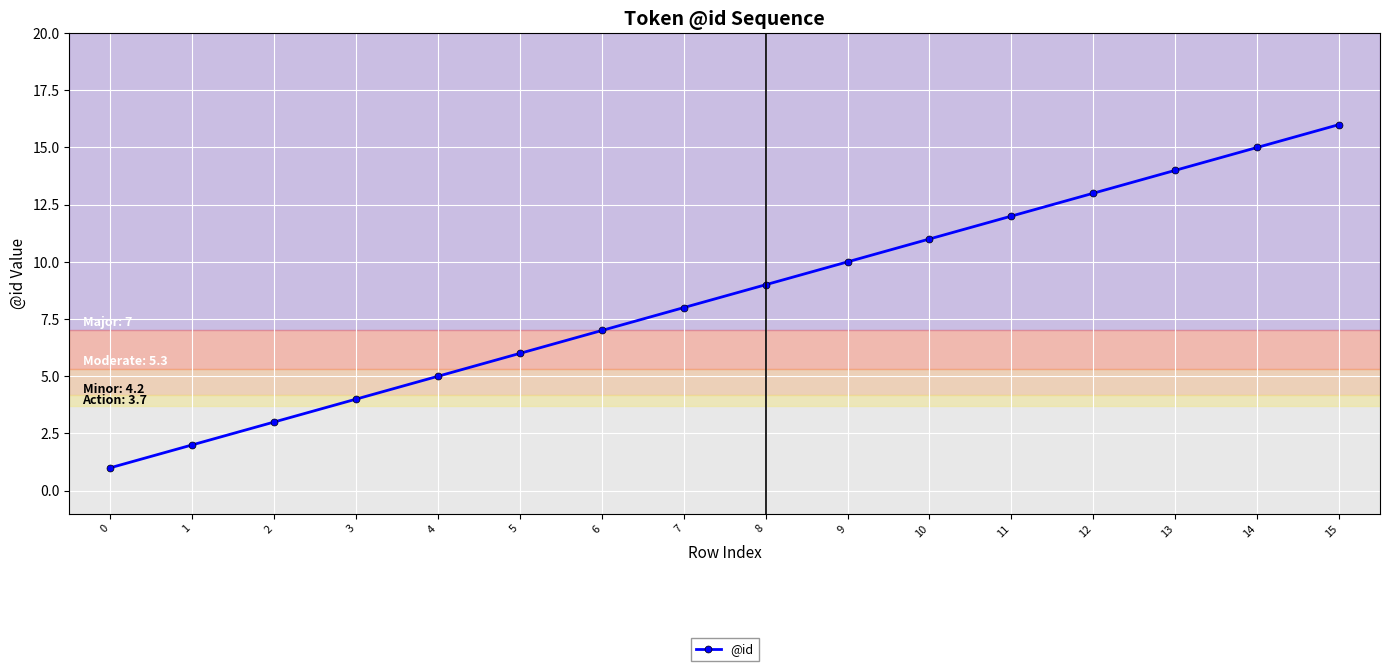

The chart shows a value of 5 at 4. True or false?

True